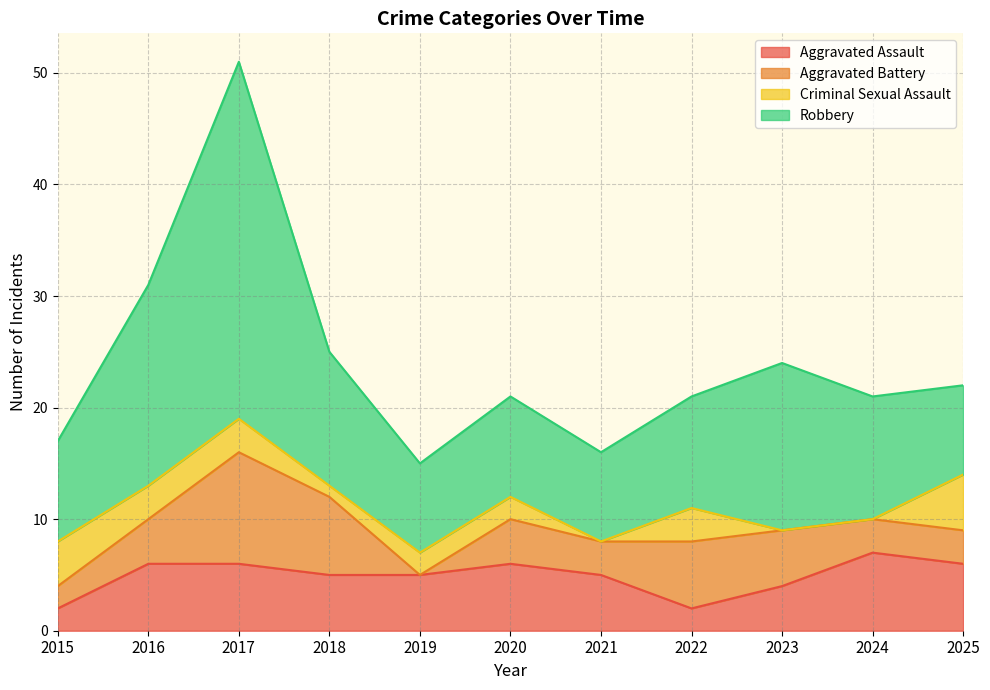

What is the approximate value of Robbery at 2025, to the nearest 10?

10